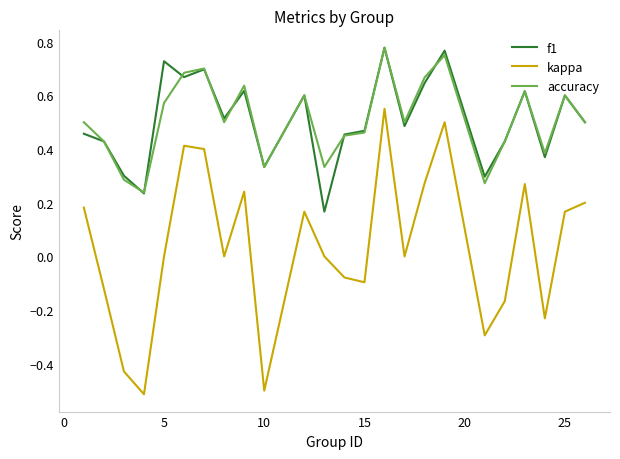

True or false: f1 and kappa cross at least once.

False